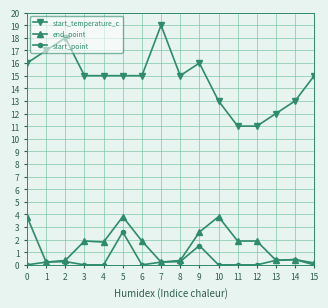

What is the maximum value shown in the chart?

19.0